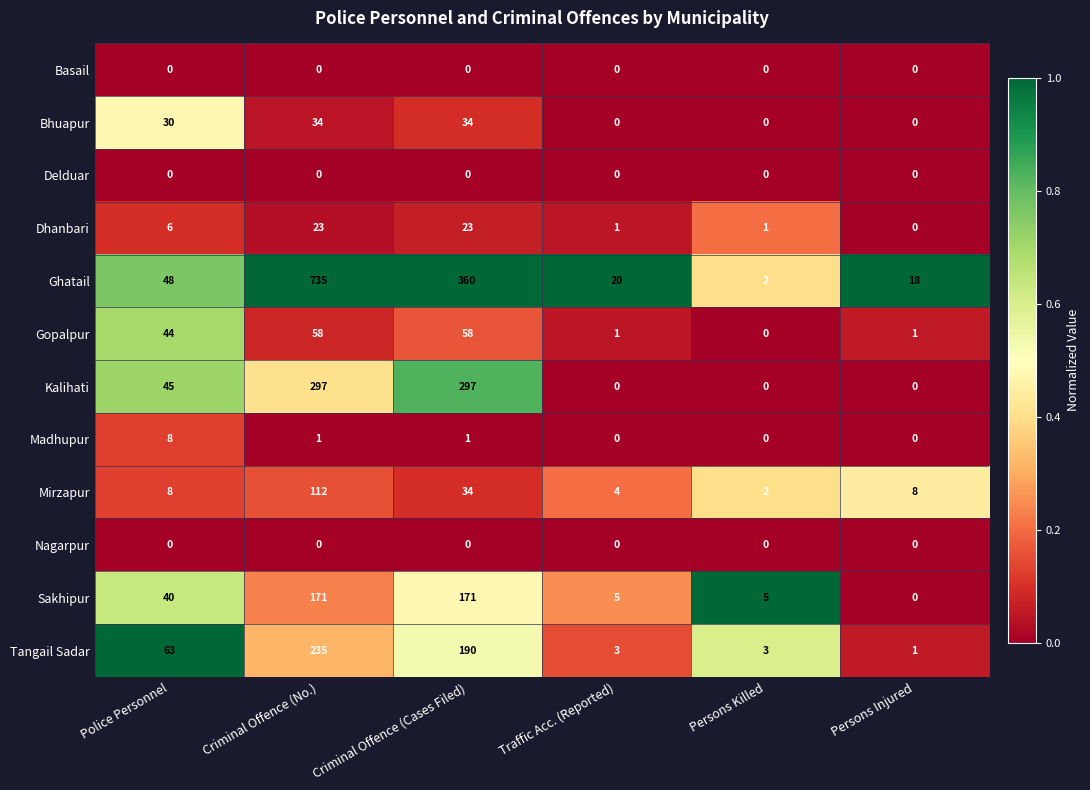

Which series changed the most between Police Personnel and Persons Injured?

Tangail Sadar